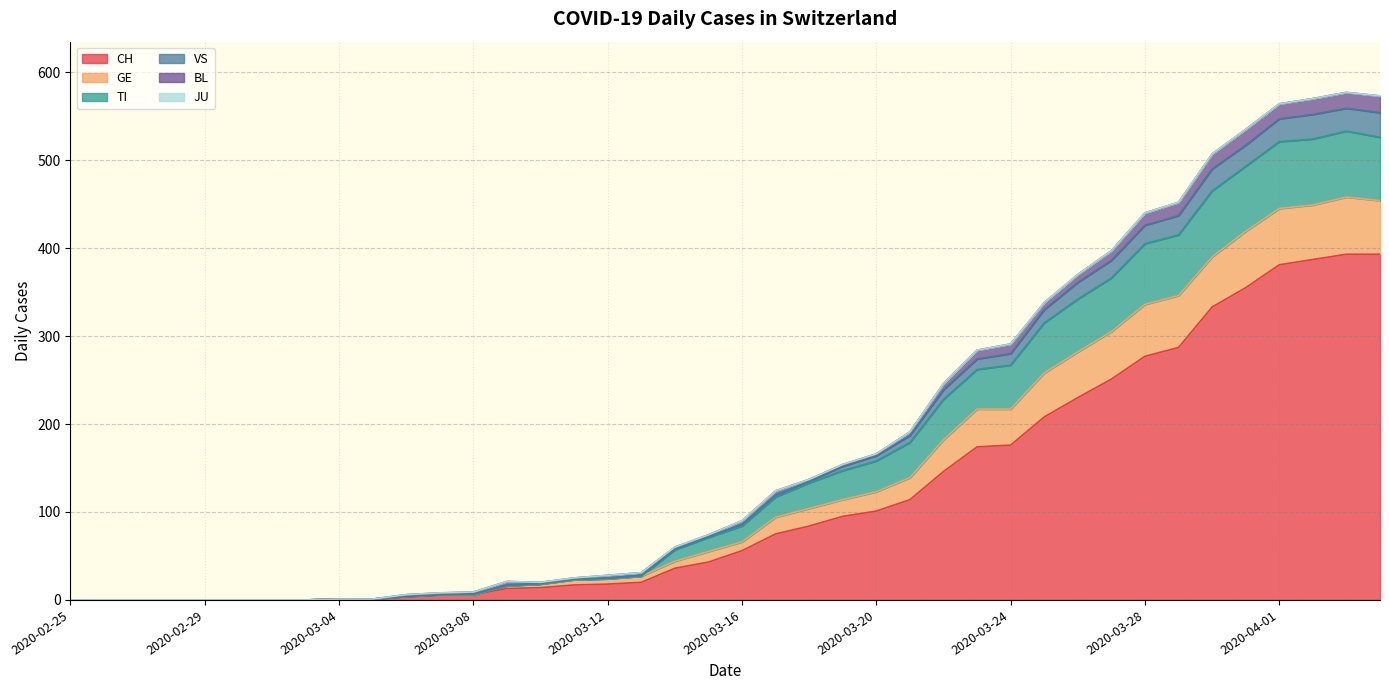

Does the chart display data point markers on the line(s)?

No